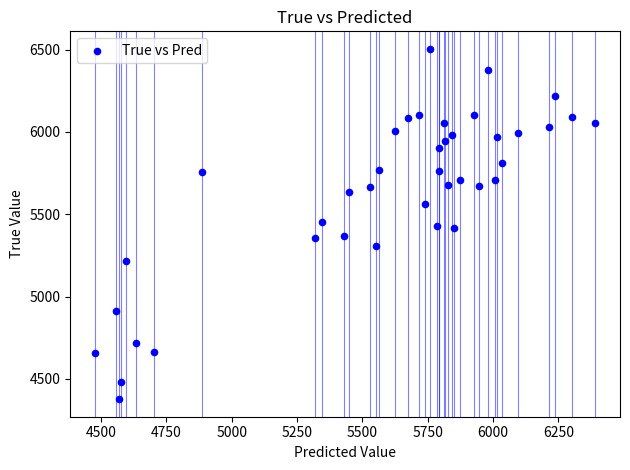

What is the range of Y values (max minus min)?

2128